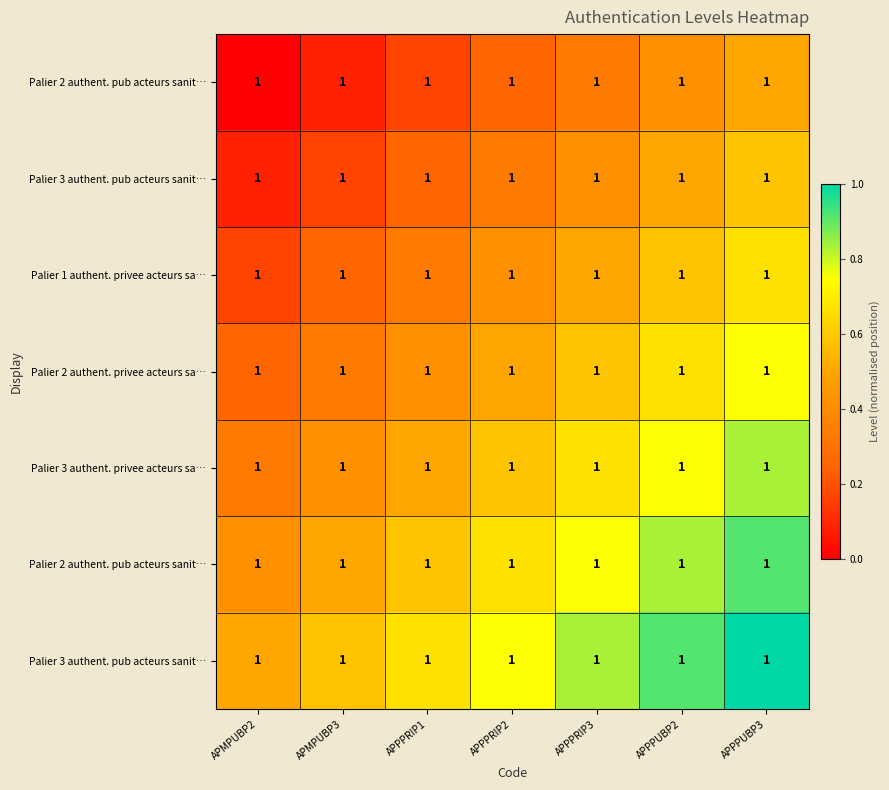

What is the total value across all series at APPPUBP3?

5.2